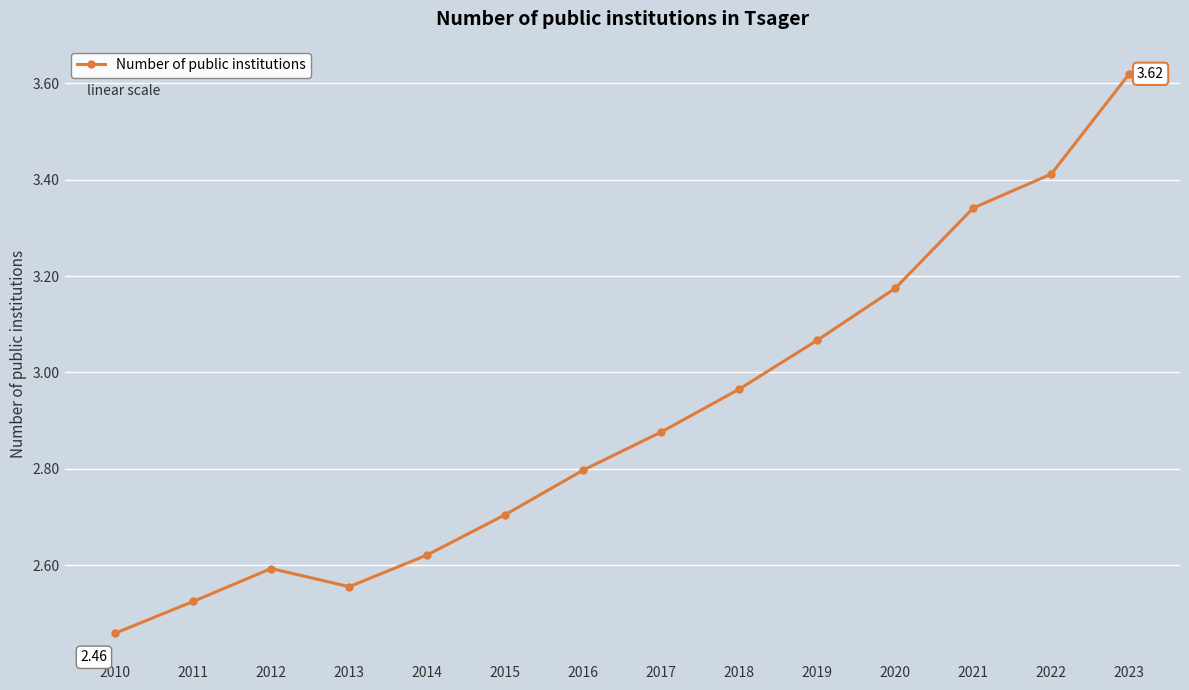

What is the sum of the values at 2014 and 2019?

5.7